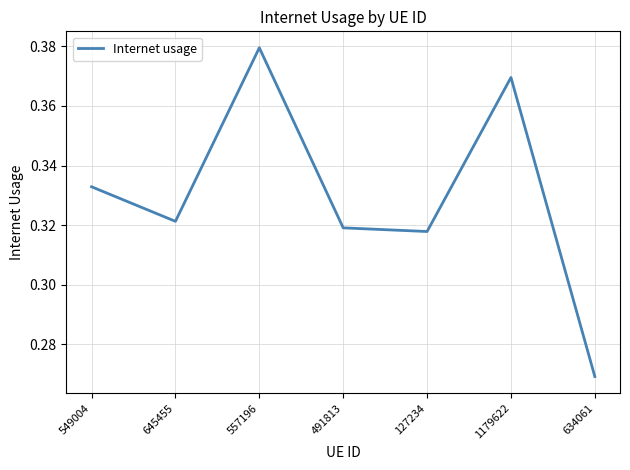

True or false: the data shows 0.1 at 491813.

False